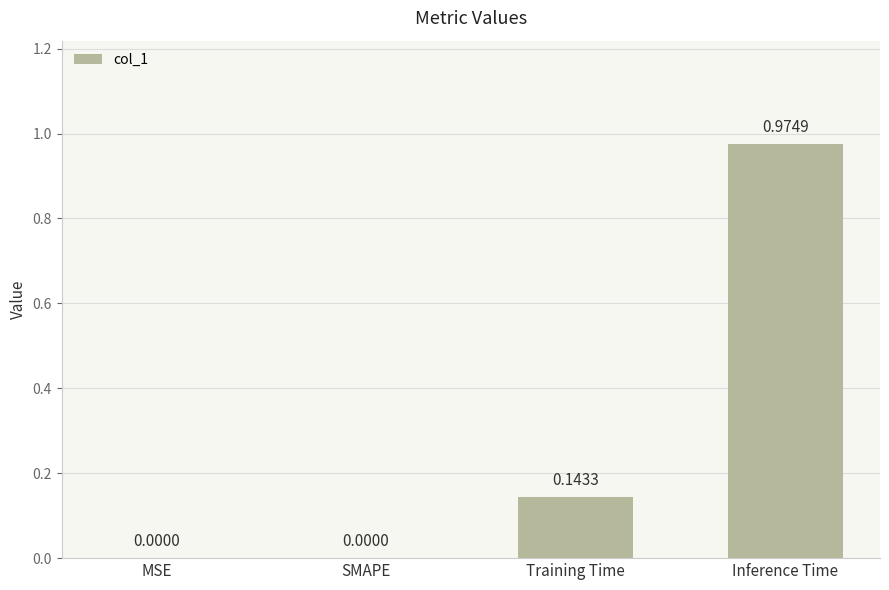

What is the change in value from MSE to Inference Time?

+1.0